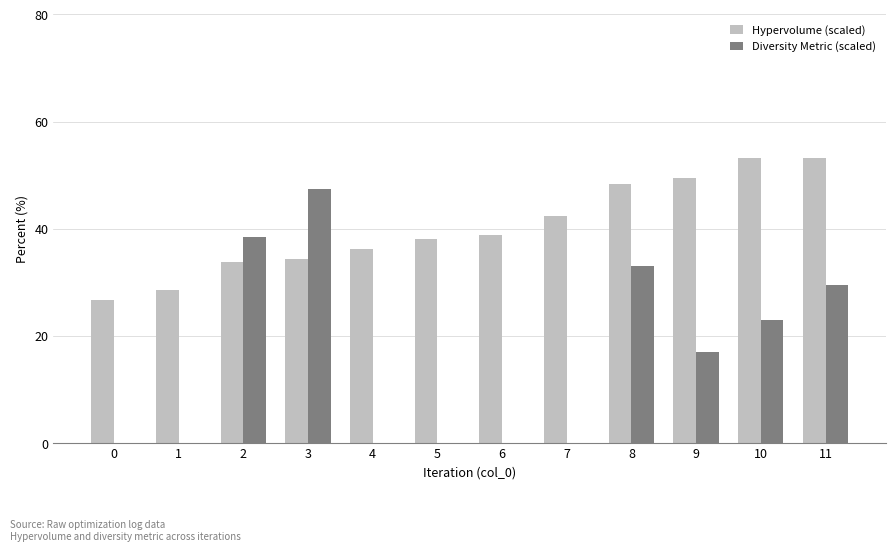

What is the highest value of the Hypervolume (scaled) series?

53.3